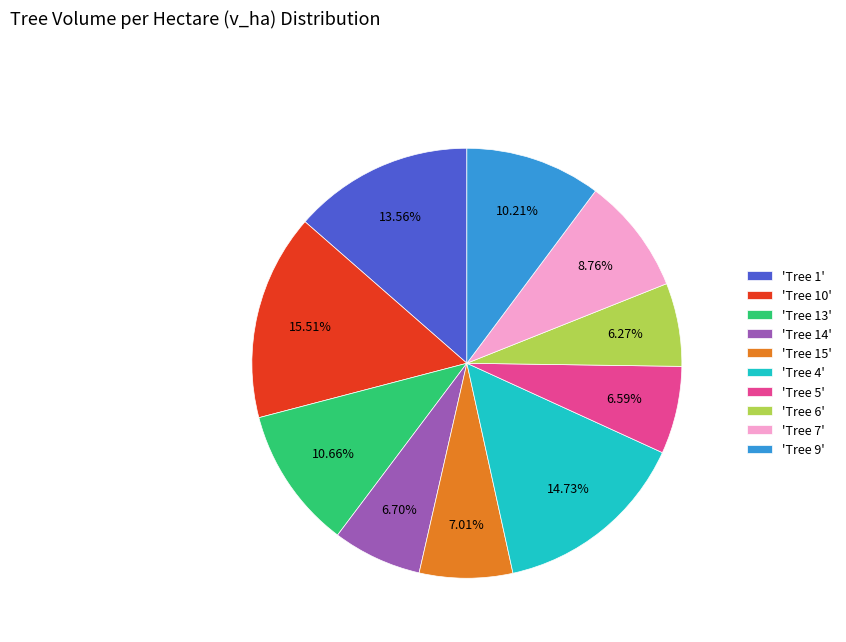

Is the sum of 'Tree 14' and 'Tree 9' greater than half?

No